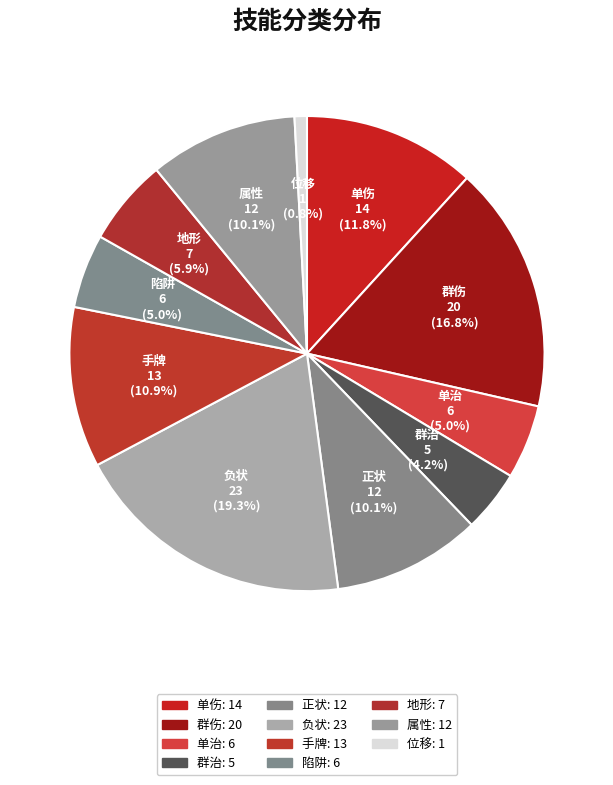

How many slices are in this pie chart?

11